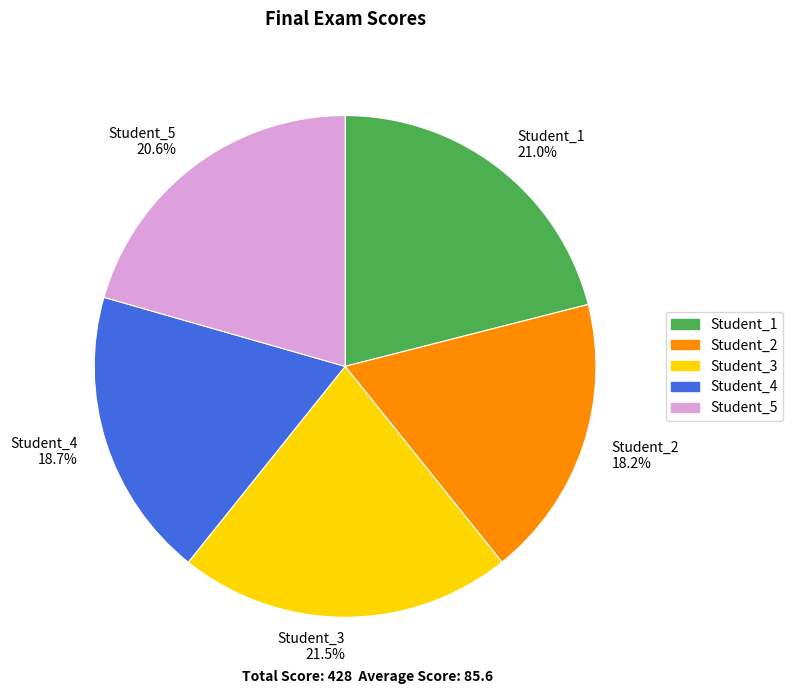

Does any single category account for the majority?

No